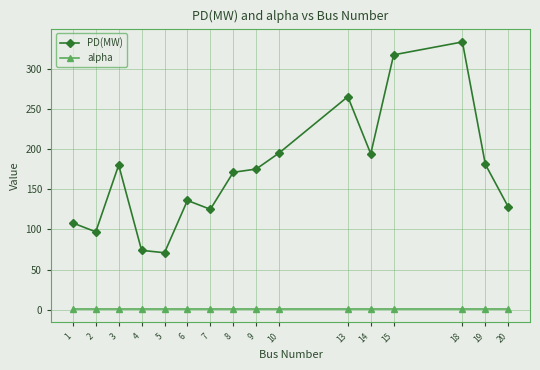

Rank the series by their average value, from lowest to highest.

alpha, PD(MW)